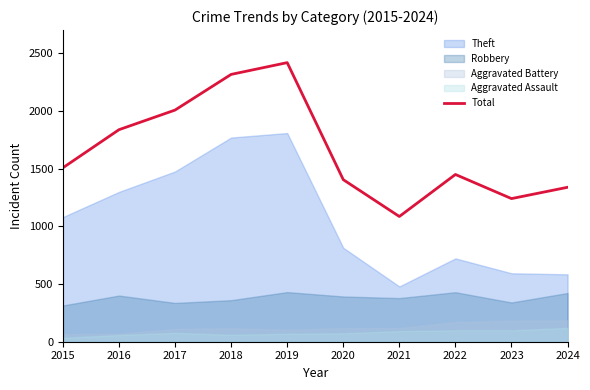

How many points are higher than both their immediate neighbors (excluding endpoints)?

2